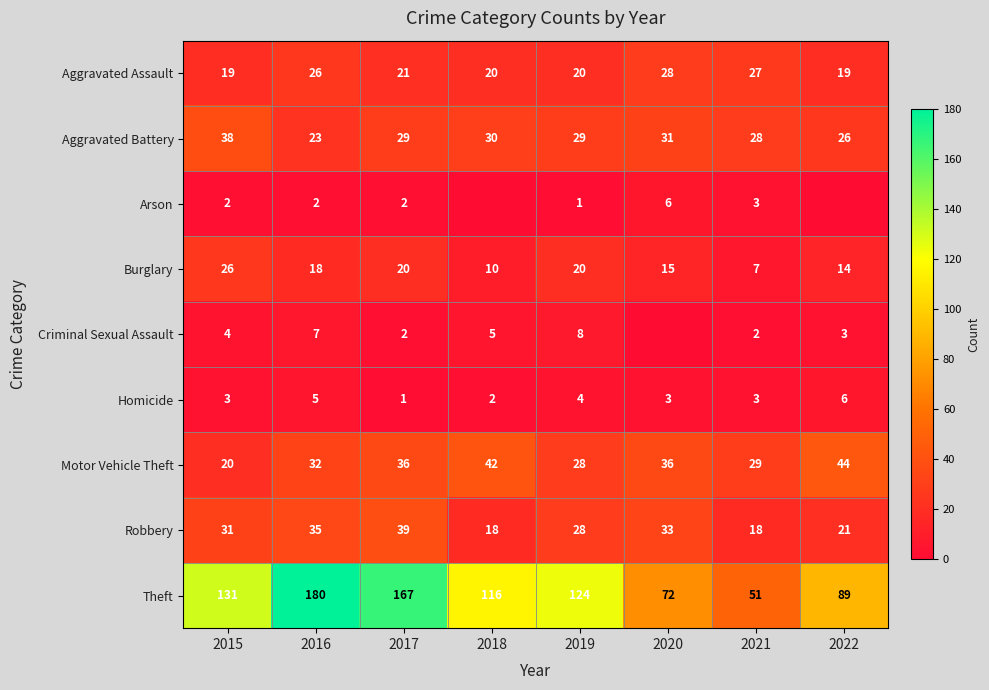

Is it true that Arson equals 1 at 2021?

False